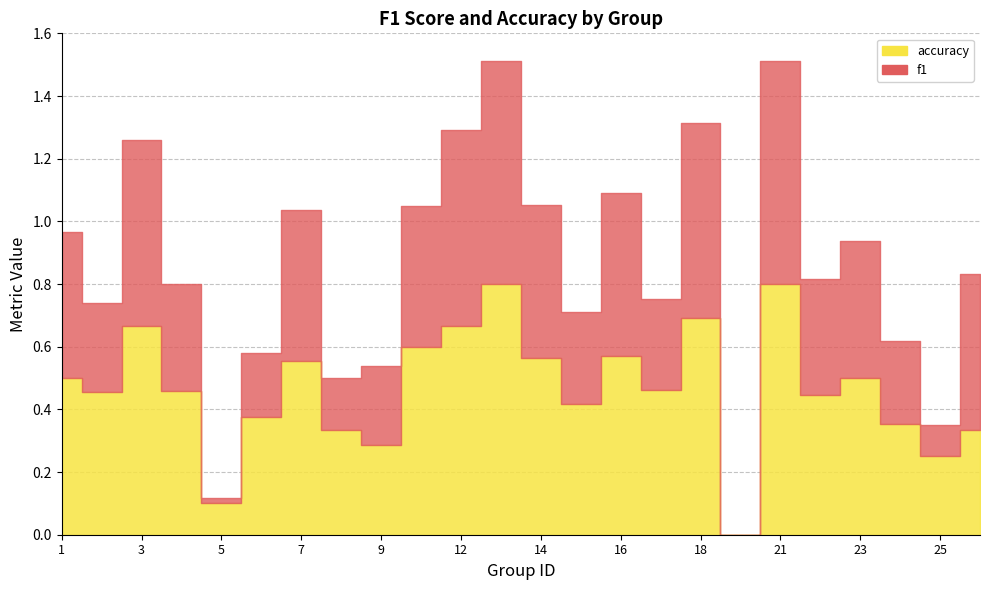

At which label does accuracy reach its minimum?

19